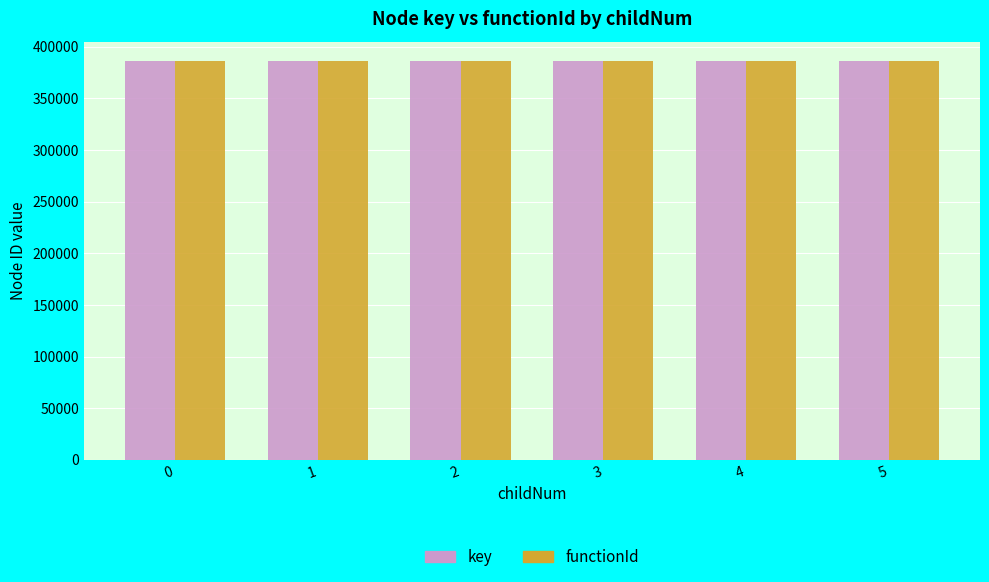

Count the key values in the range 385665 to 385671.

4